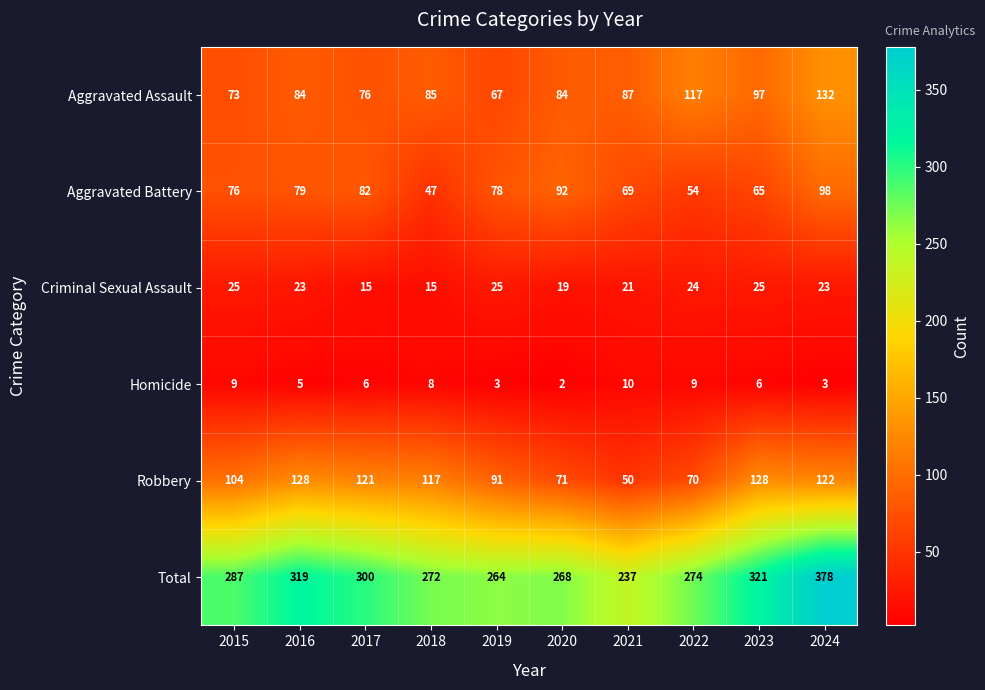

At which label is Aggravated Assault closest to 99?

2023